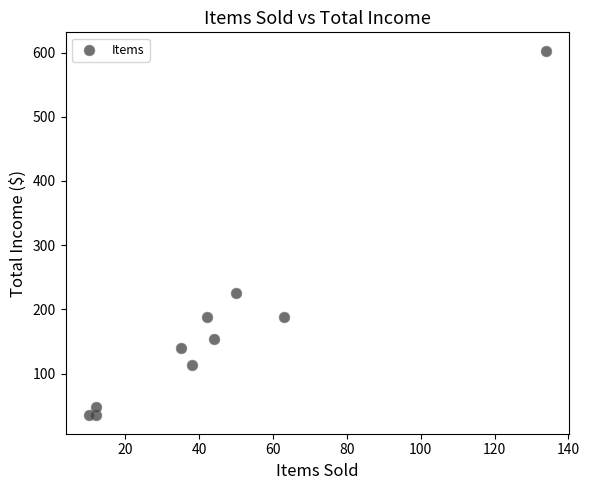

What is the average X value?

44